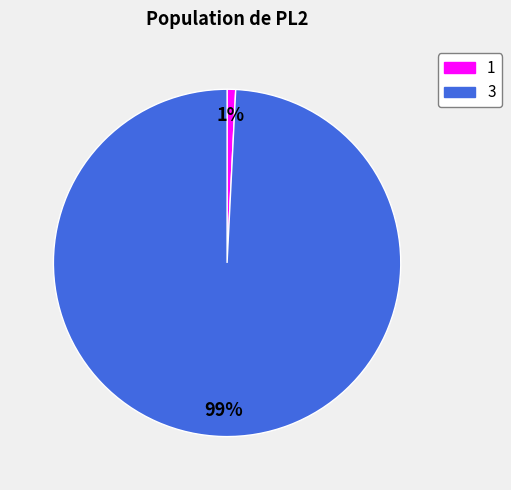

Combined, do 3 and 1 account for over 50%?

Yes